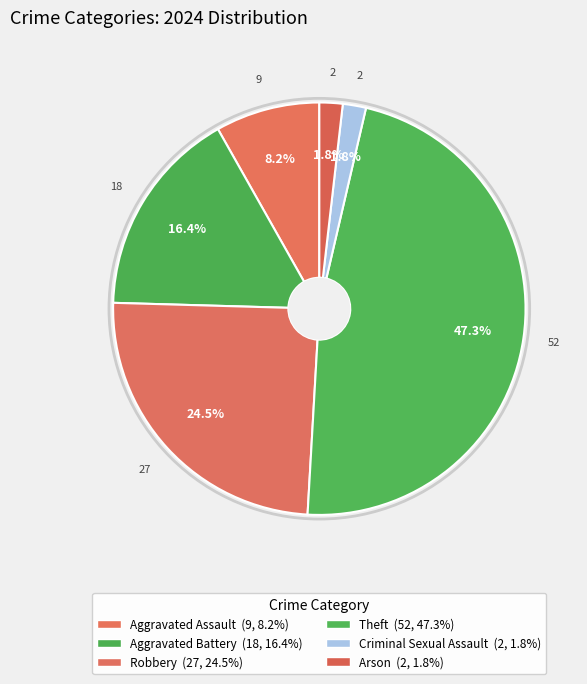

To the nearest percent, what is the difference between the Robbery and Aggravated Battery slice percentages?

8%